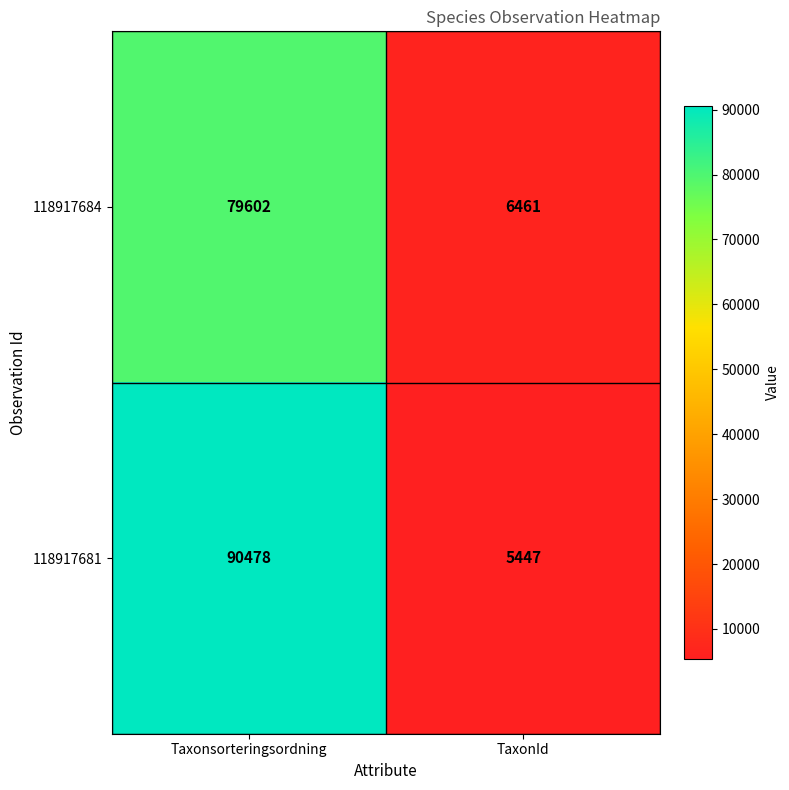

Which series has the widest spread of values?

118917681